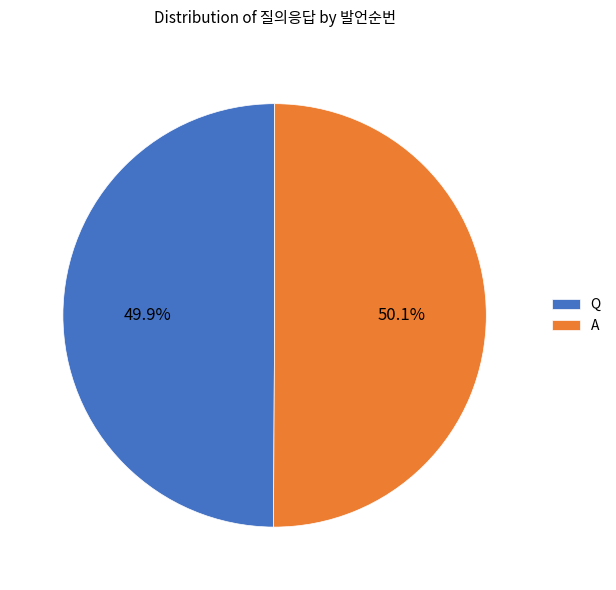

To the nearest percent, what percentage of the pie is A?

50%